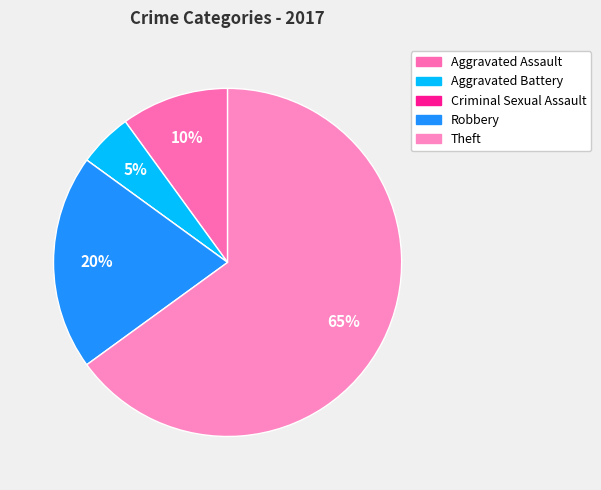

To the nearest percent, what is the average slice percentage?

20%